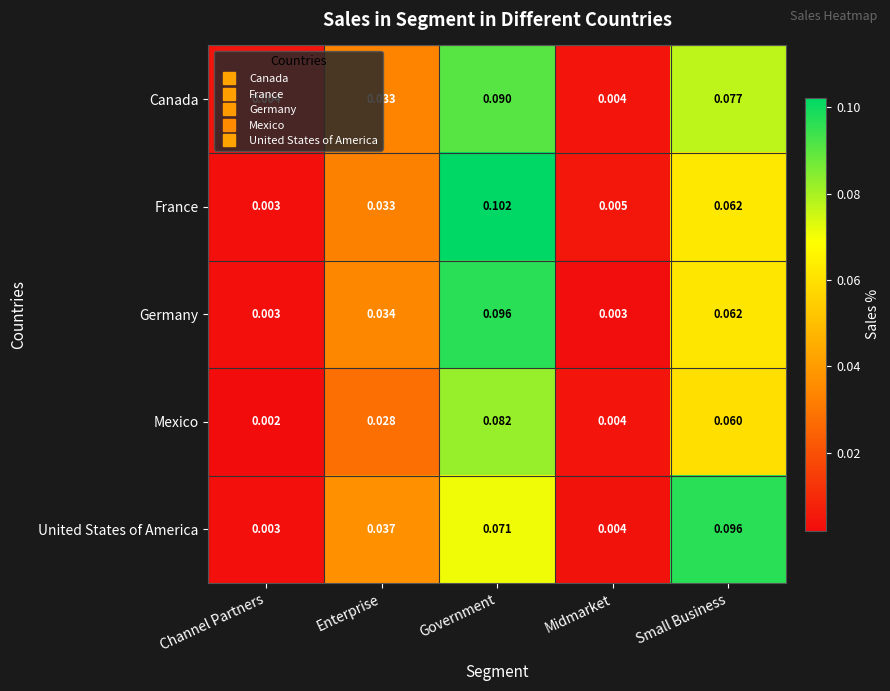

At which category is the sum across all series the highest?

Government